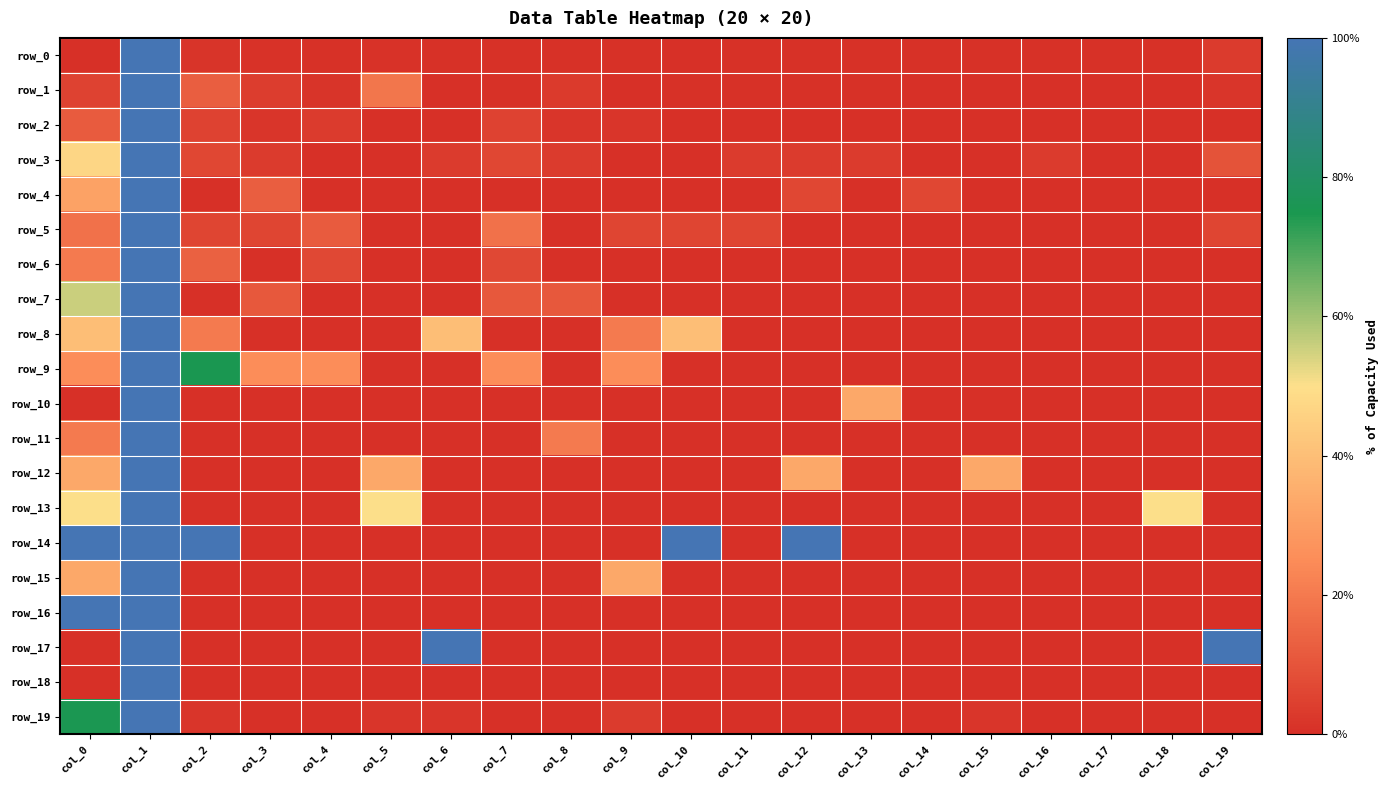

Is it true that row_7 equals 47.4 at col_10?

False